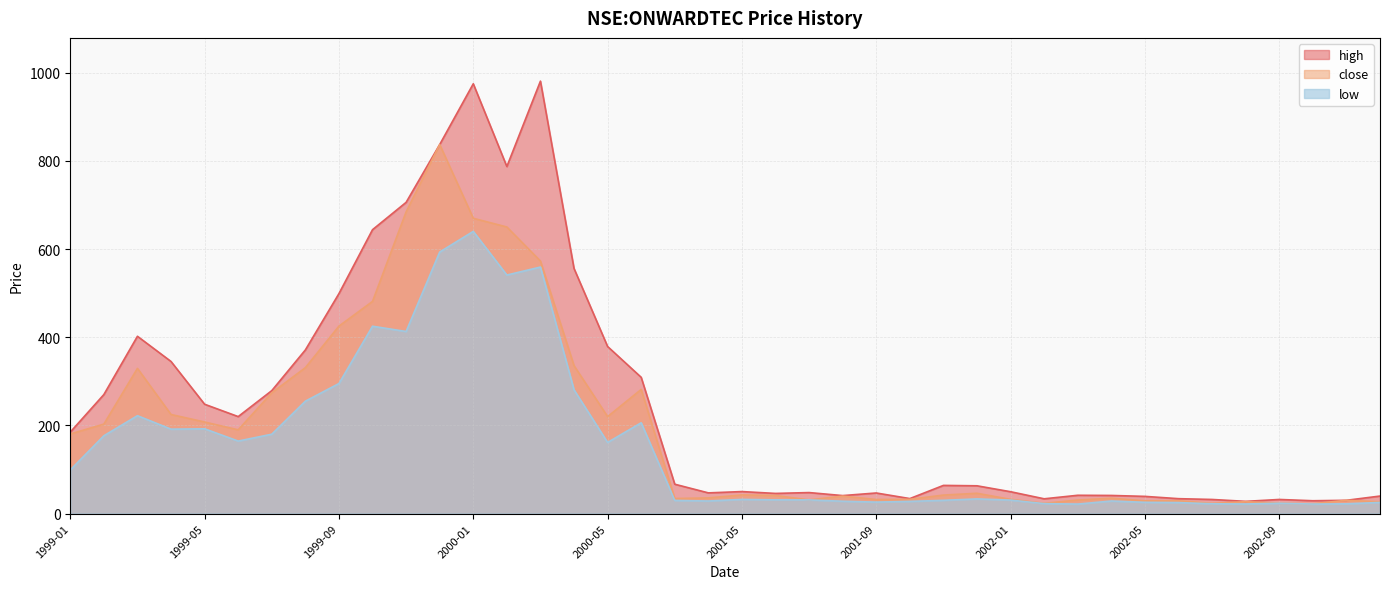

Reading right to left, what are all the values shown in this chart?

close: 26.7	30.1	22.4	23.5	27.0	23.1	29.1	28.9	34.8	30.6	23.3	32.2	46.0	42.0	32.3	31.9	39.6	31.0	41.0	42.2	35.5	34.2	281.6	219.9	335.5	572.8	650.1	669.8	837.2	684.3	481.3	425.2	331.0	273.9	189.9	207.7	224.8	329.4	202.9	180.6
high: 39.8	30.1	29.1	32.0	27.7	32.0	33.8	39.0	41.1	41.5	33.5	49.5	63.0	63.9	34.0	46.7	40.8	47.7	45.7	49.9	47.0	66.6	309.1	379.0	556.0	981.0	787.2	975.0	837.2	706.0	644.0	499.0	371.2	278.9	220.0	248.0	345.0	402.2	270.0	184.8
low: 25.2	22.1	21.6	23.4	21.8	22.2	24.9	25.5	28.5	21.5	22.5	30.5	33.2	30.0	27.6	26.0	28.0	31.0	31.1	32.2	28.5	29.8	206.0	161.4	280.8	559.2	541.1	640.2	593.3	413.0	425.0	295.0	255.0	180.1	164.5	192.3	191.5	222.1	176.6	99.0